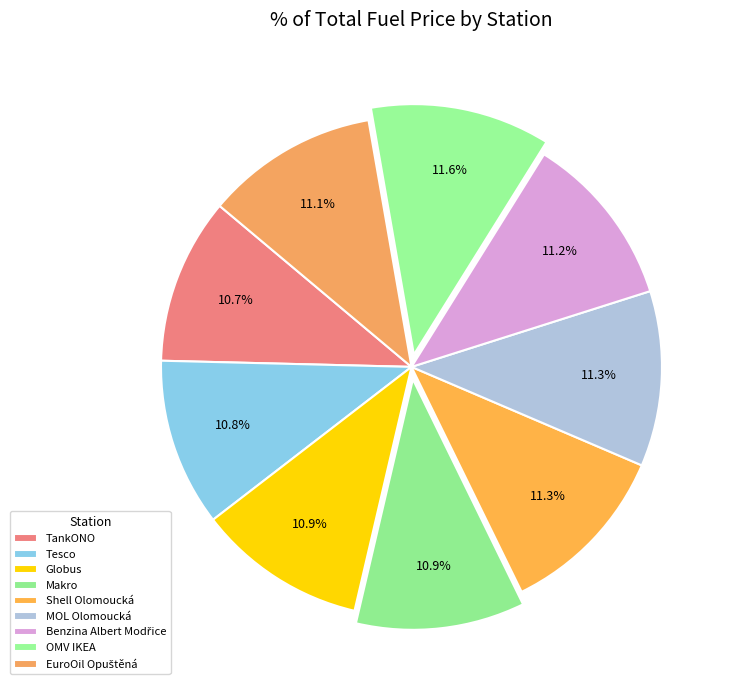

What percentage do Makro and MOL Olomoucká together represent?

22.2%